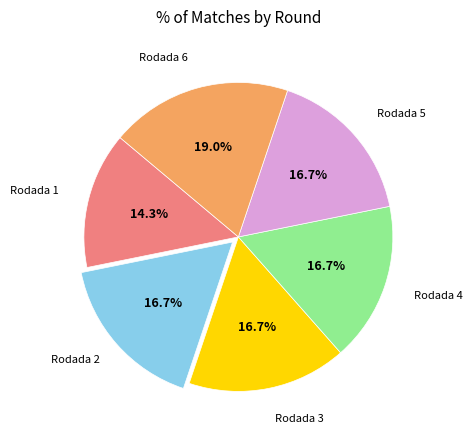

Is there a majority slice in this chart?

No